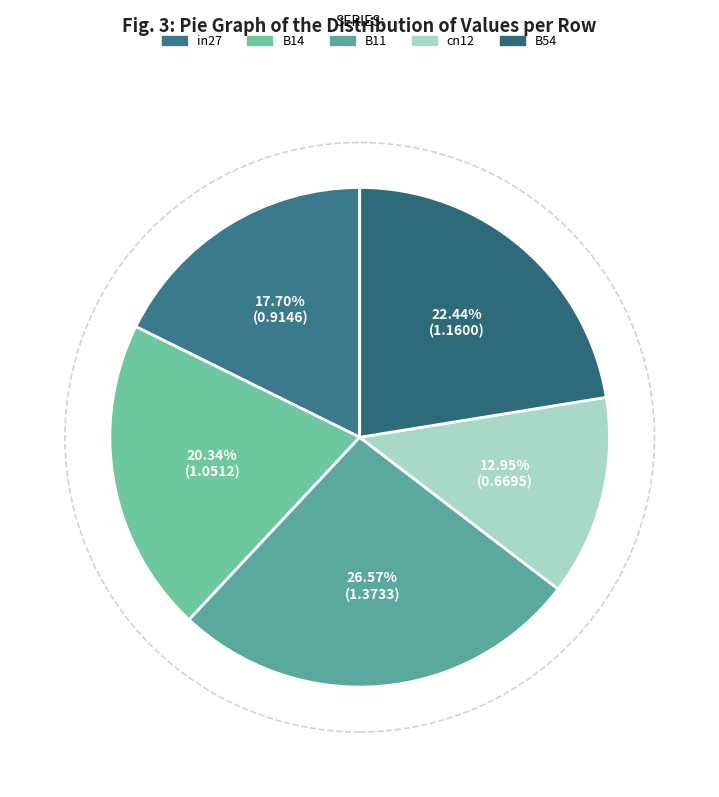

What is the largest slice in the pie chart?

B11